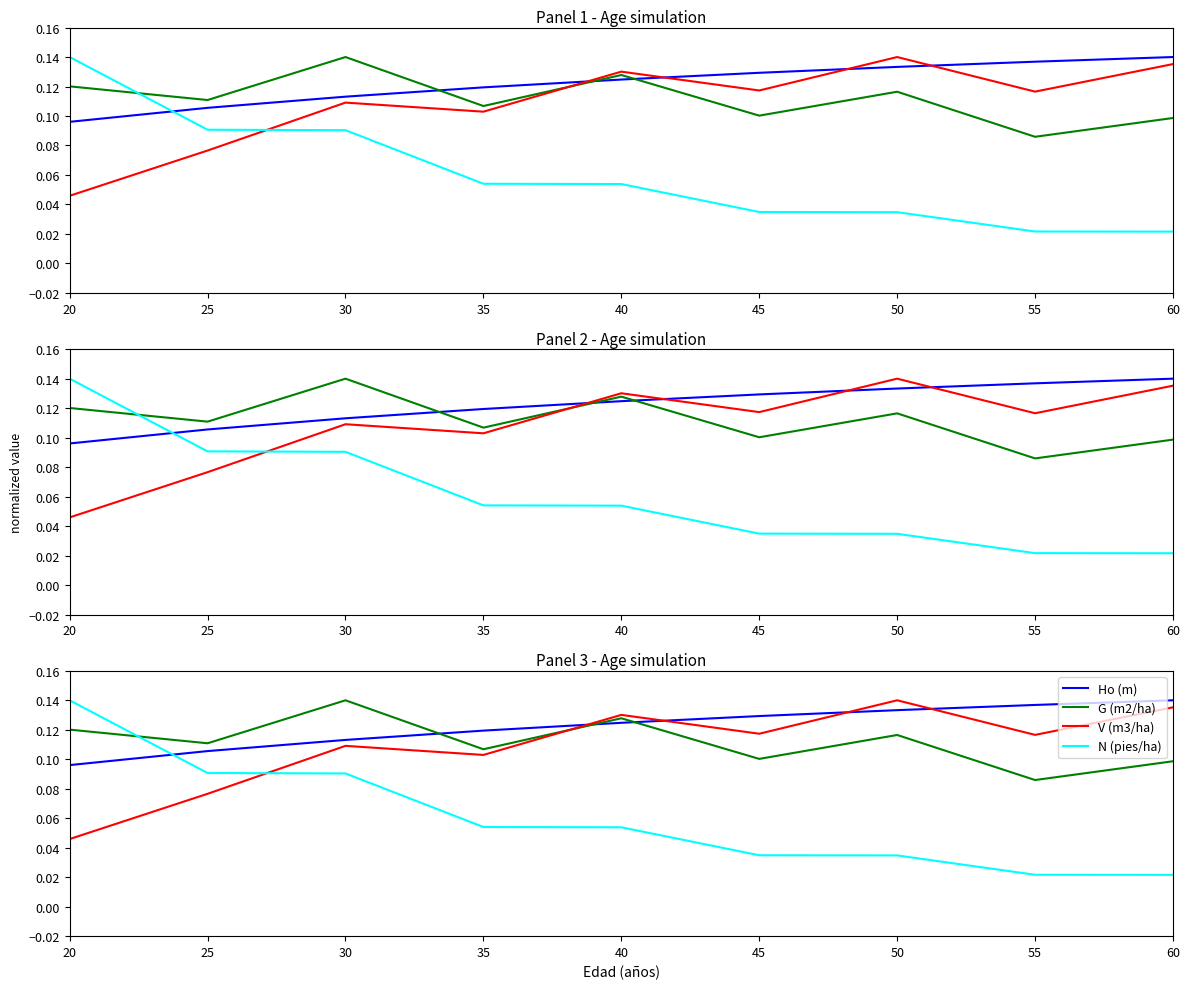

Which category has the lowest value across all series?

60